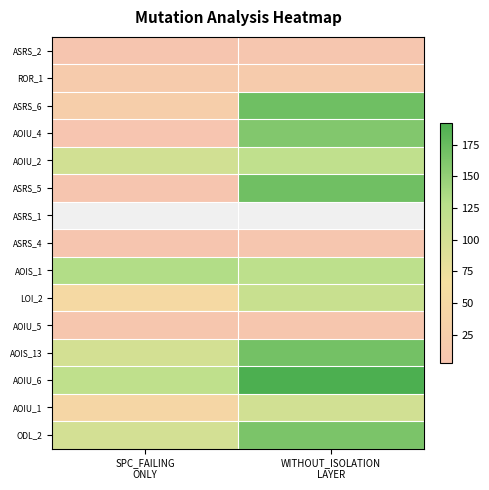

Is it true that LOI_2 equals 112.0 at WITHOUT_ISOLATION LAYER?

True